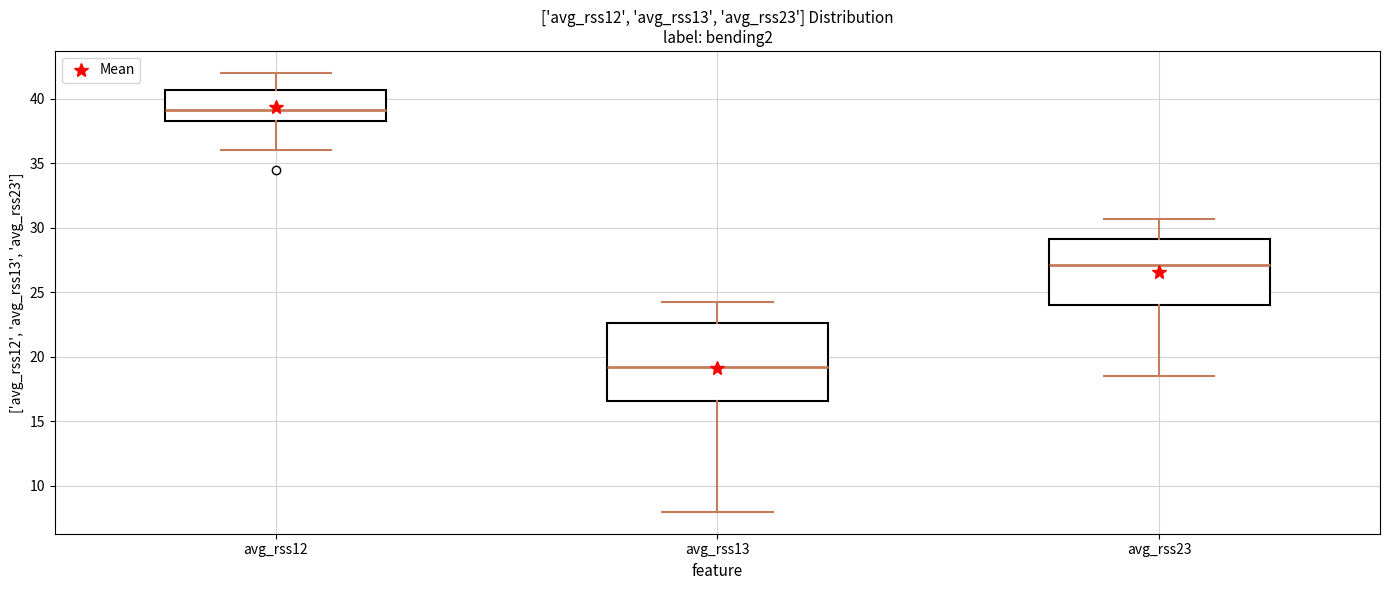

Which box has the highest median line?

avg_rss12